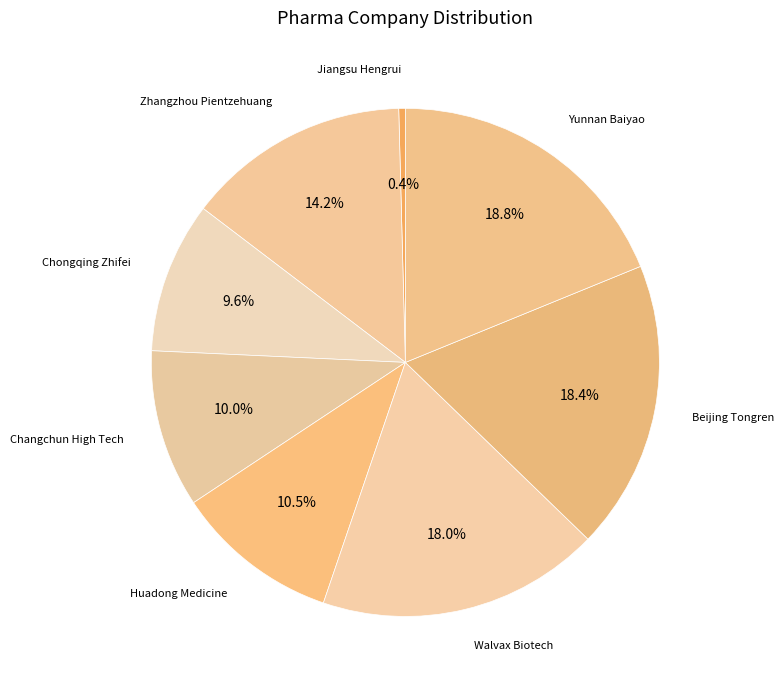

Is the sum of Huadong Medicine and Zhangzhou Pientzehuang greater than half?

No